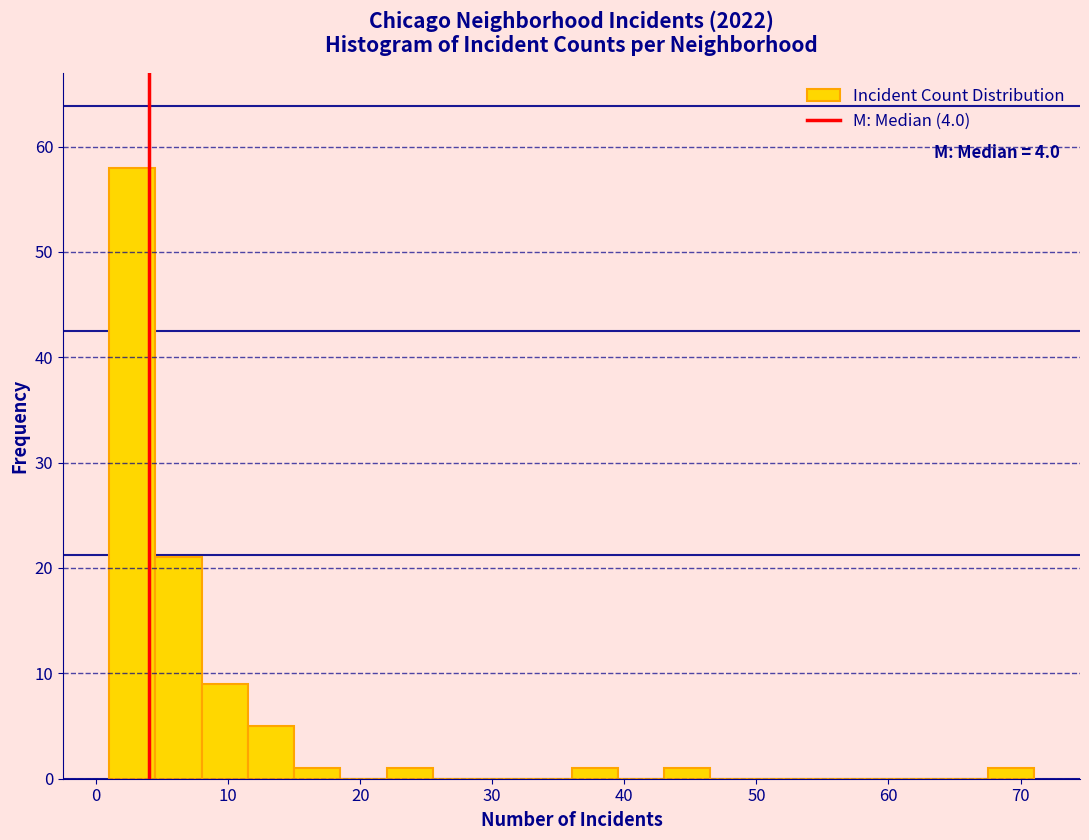

Read against the x-axis, roughly where is the centre of the tallest bar?

3